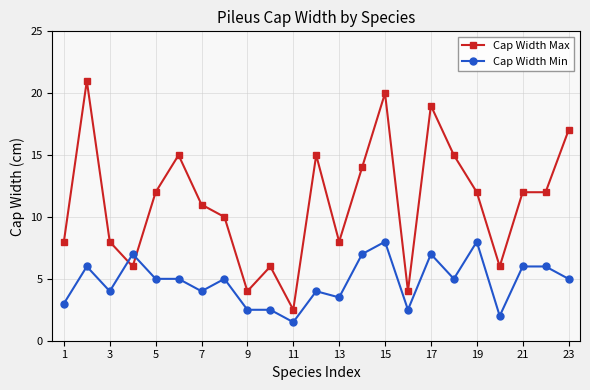

Which series ends up on top after the final intersection of Cap Width Max and Cap Width Min?

Cap Width Max